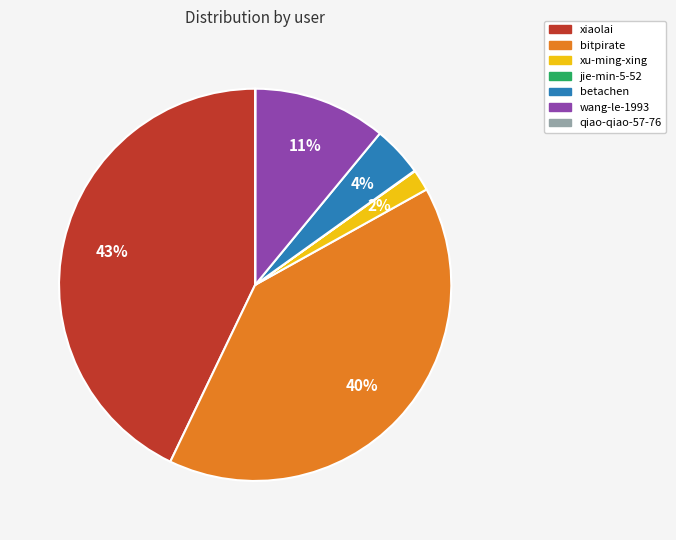

What is the largest slice in the pie chart?

xiaolai